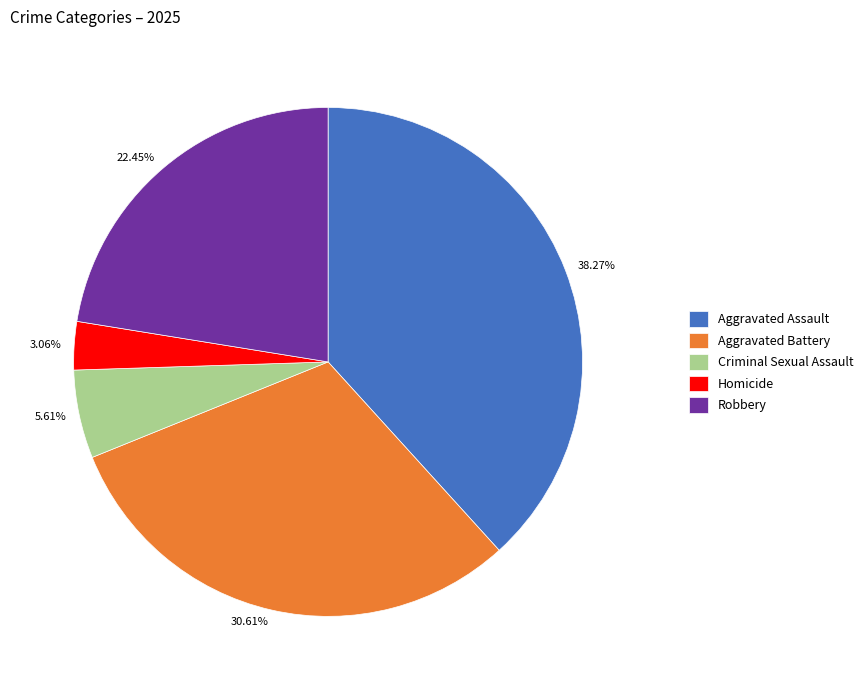

What percentage is the Robbery slice, to the nearest percent?

22%